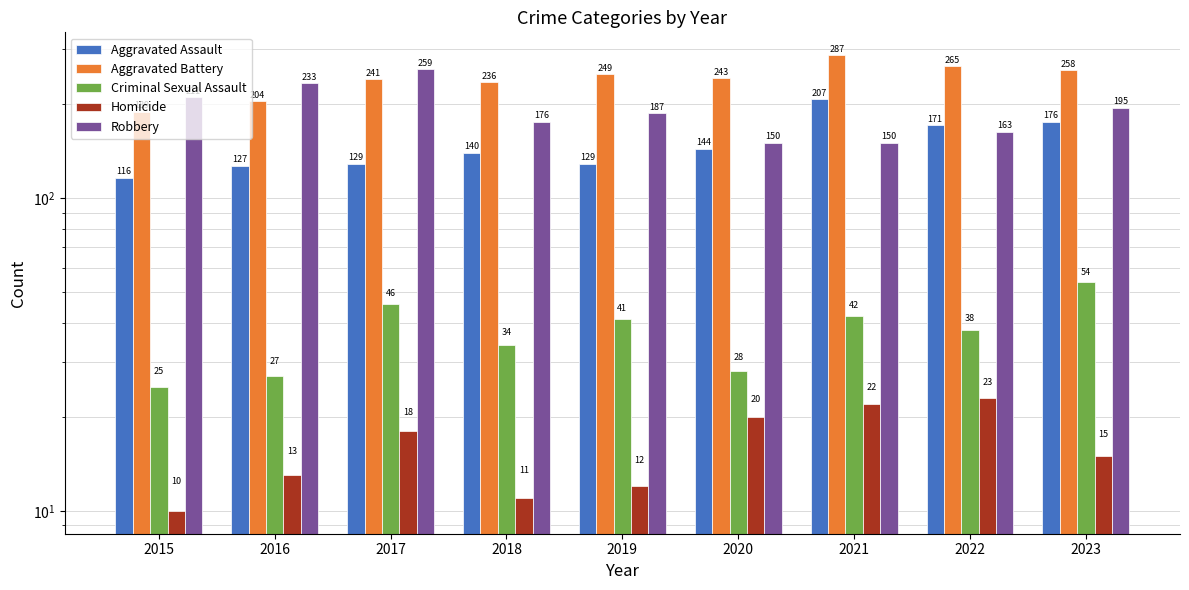

Rank the series by their maximum value, from lowest to highest.

Homicide, Criminal Sexual Assault, Aggravated Assault, Robbery, Aggravated Battery